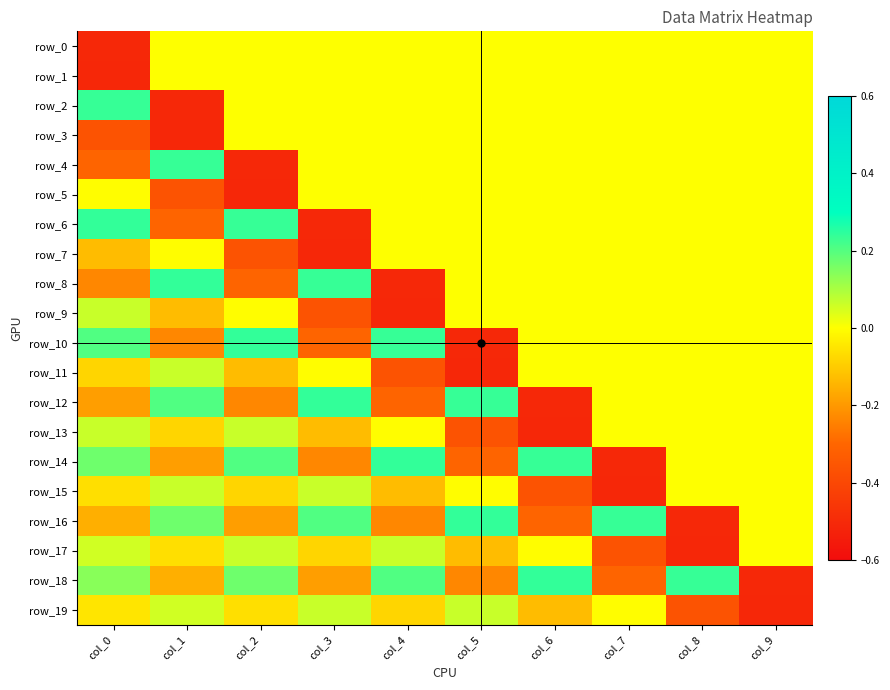

The value of row_8 at col_5 is 0.4. True or false?

False